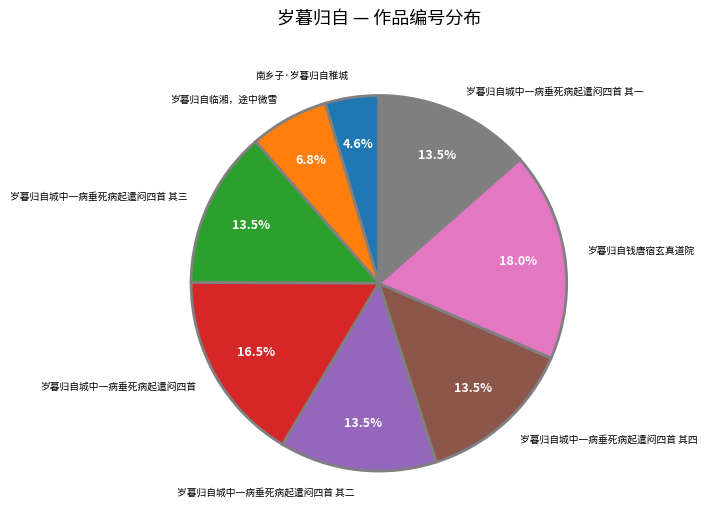

How many segments does this pie chart have?

8